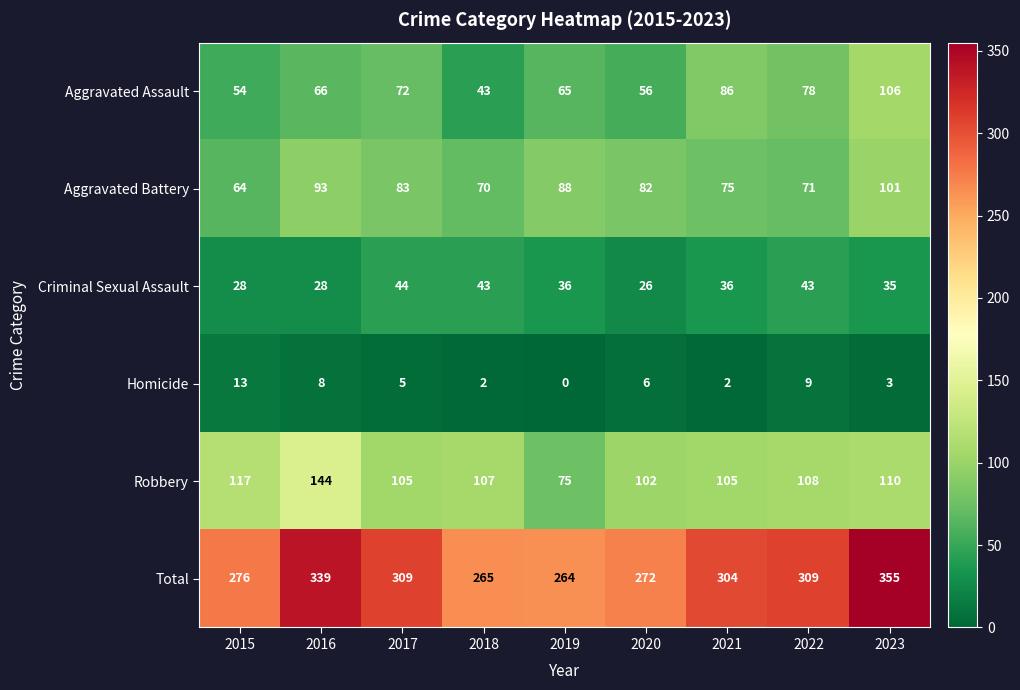

Which series has the largest total across all categories?

Total